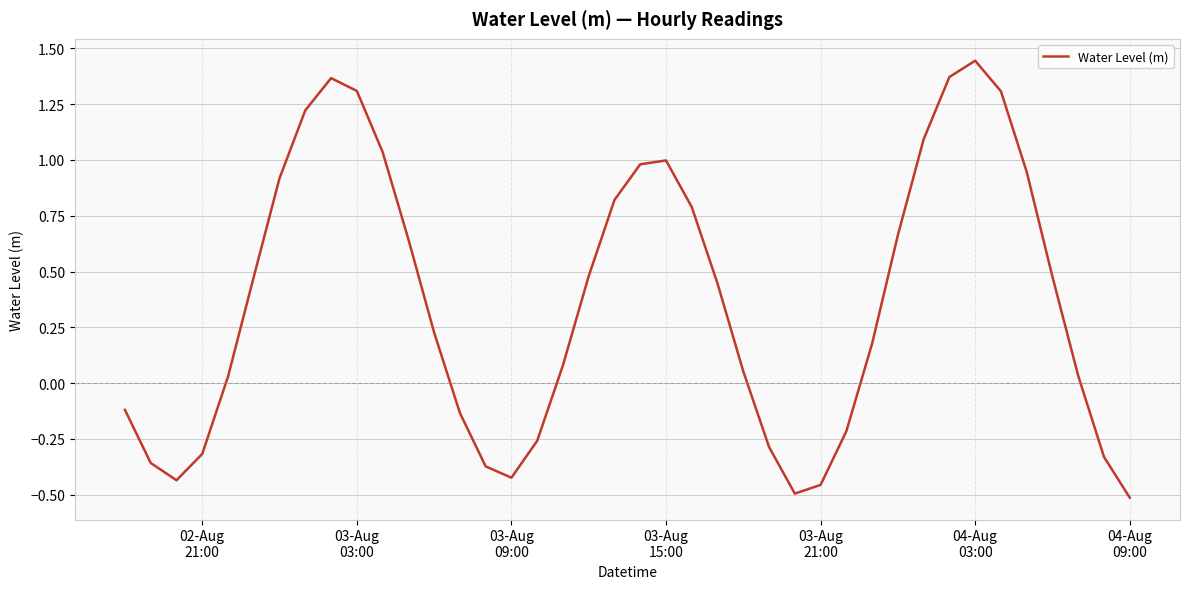

What is the sum of all values?

14.7